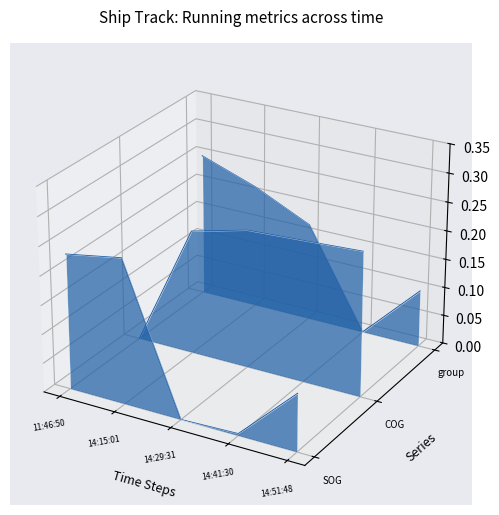

How many categories are shown in the chart?

5